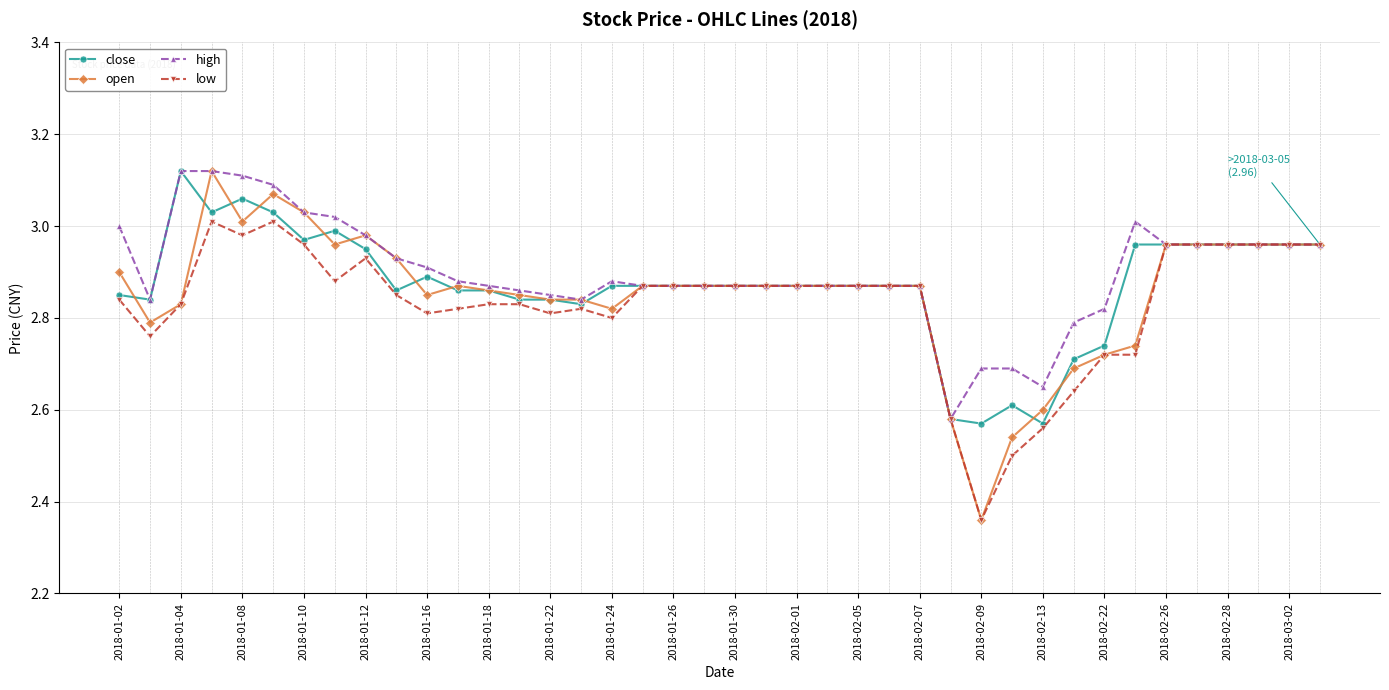

At how many categories does at least one series exceed 2?

40